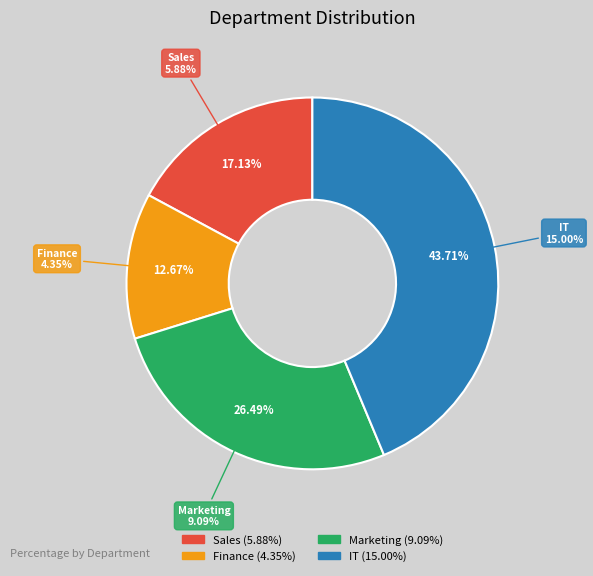

How many slices are in this pie chart?

4